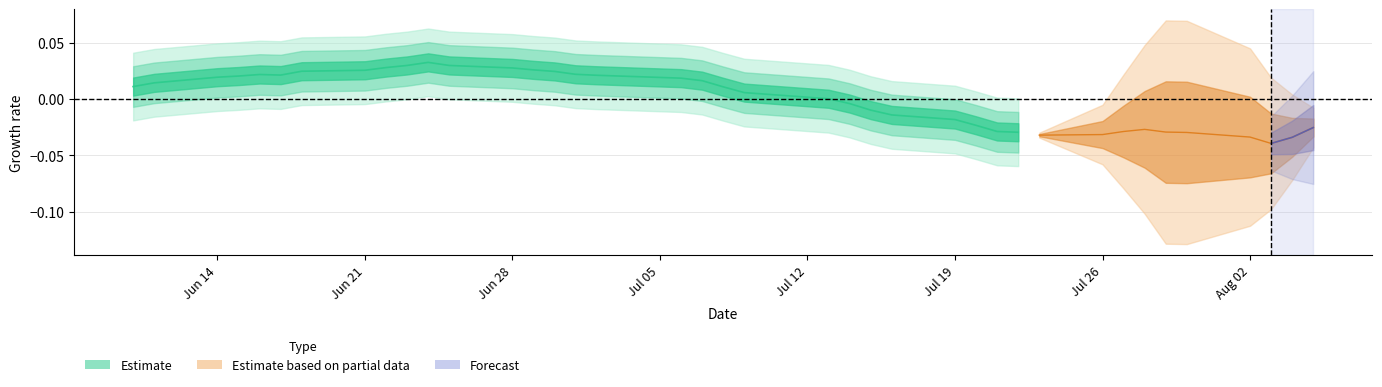

How many series are shown in this chart?

3